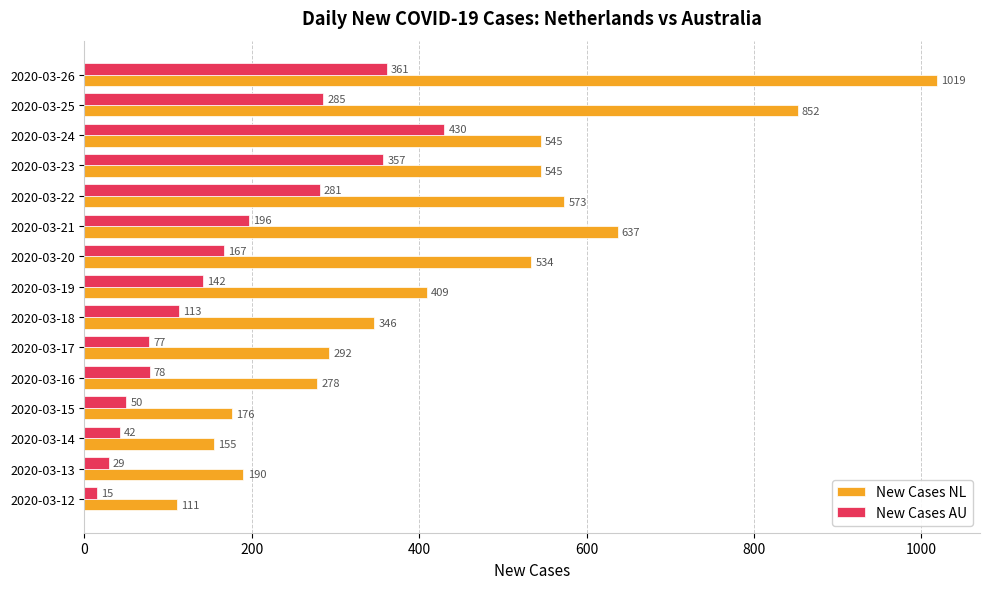

What is the difference between the maximum and minimum values in the New Cases NL series?

908